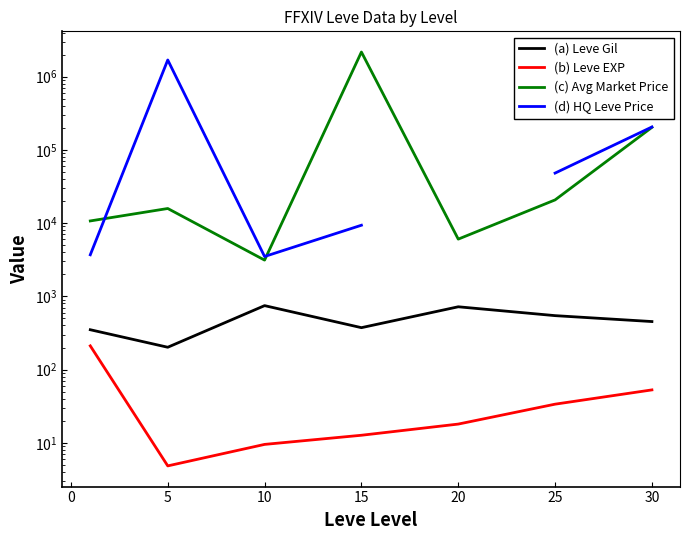

Is it true that (a) Leve Gil equals 1111.8 at 20?

False